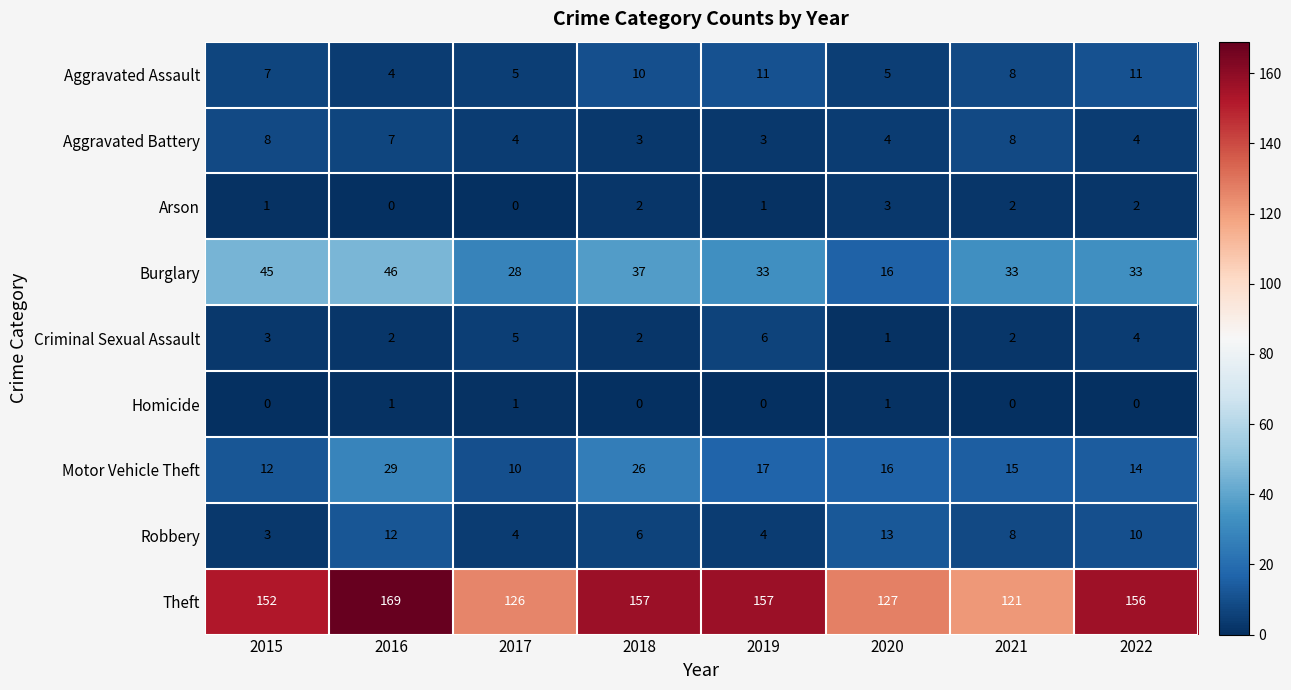

Which series has the widest spread of values?

Theft